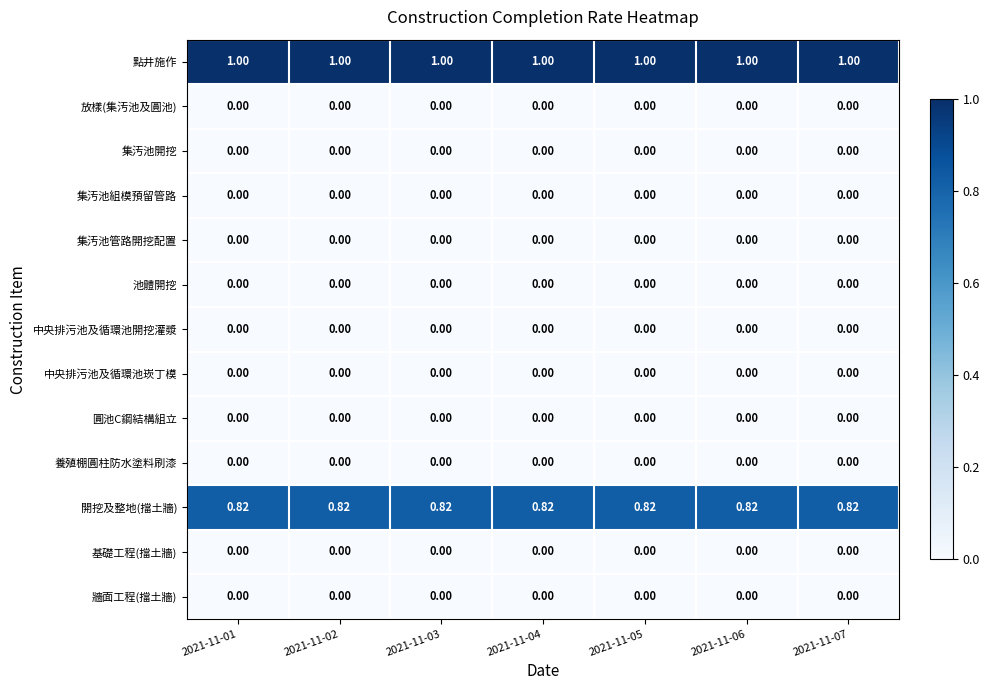

Which series has the largest total across all categories?

點井施作